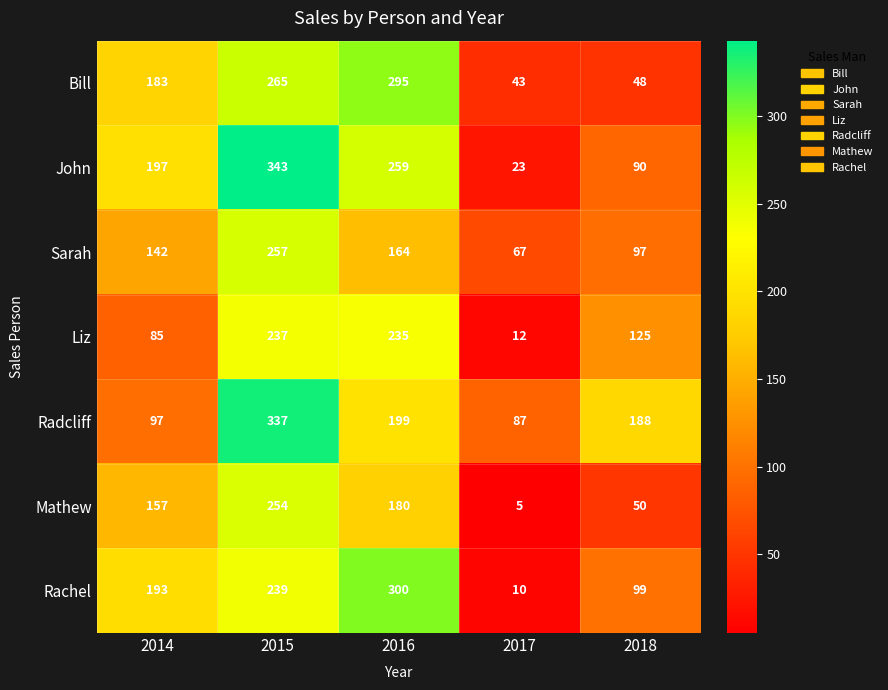

Which category has the highest value across all series?

2015